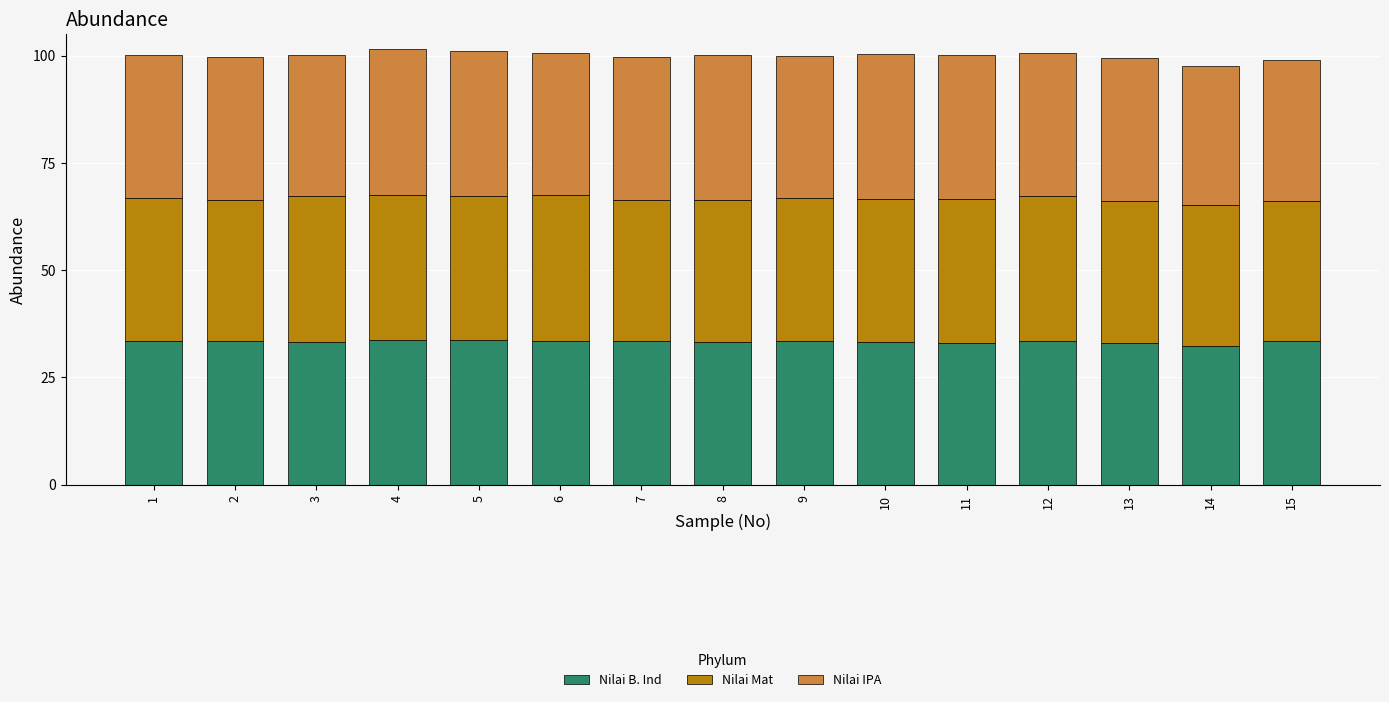

What is the lowest value of the Nilai B. Ind series?

32.4